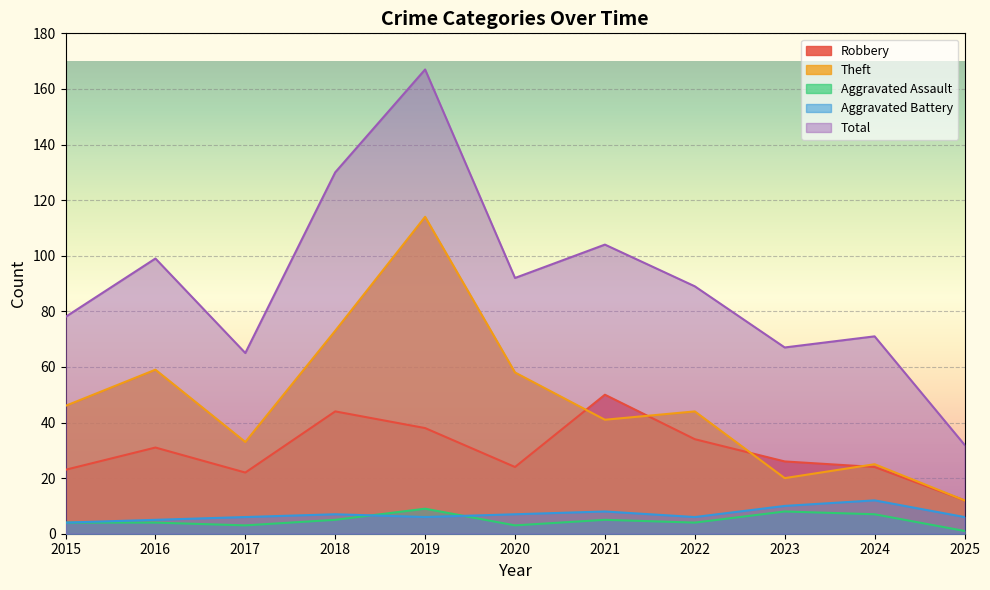

What is the value of the Aggravated Assault point at the 4th from the left?

5